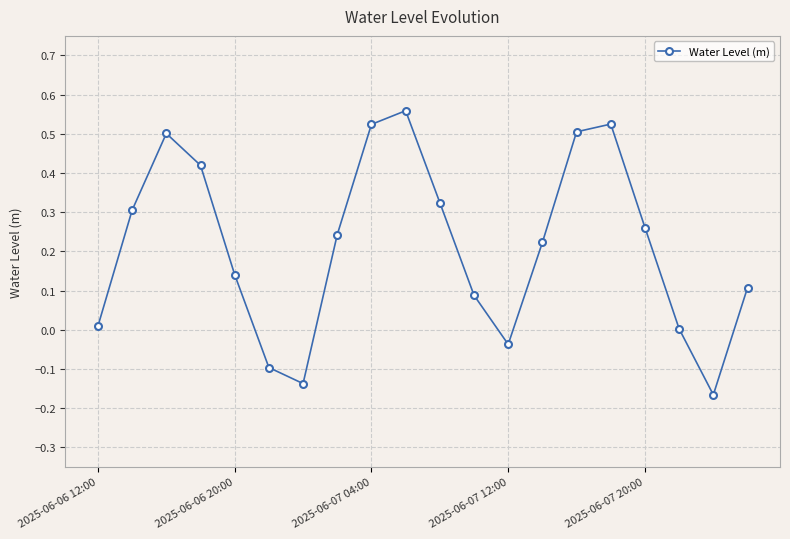

How many interior local valleys (lower than both neighbors) does the data have?

3